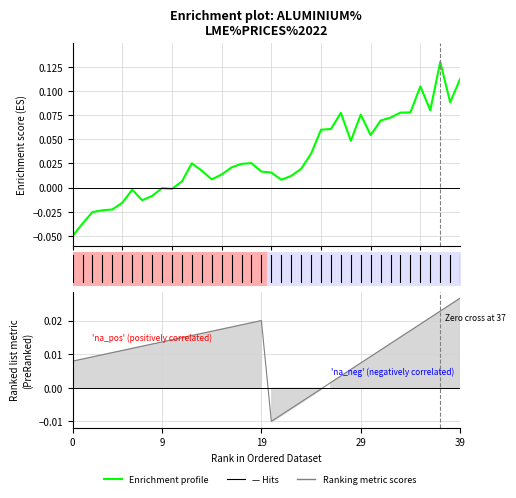

True or false: Enrichment profile has more than 0 interior local peaks.

True